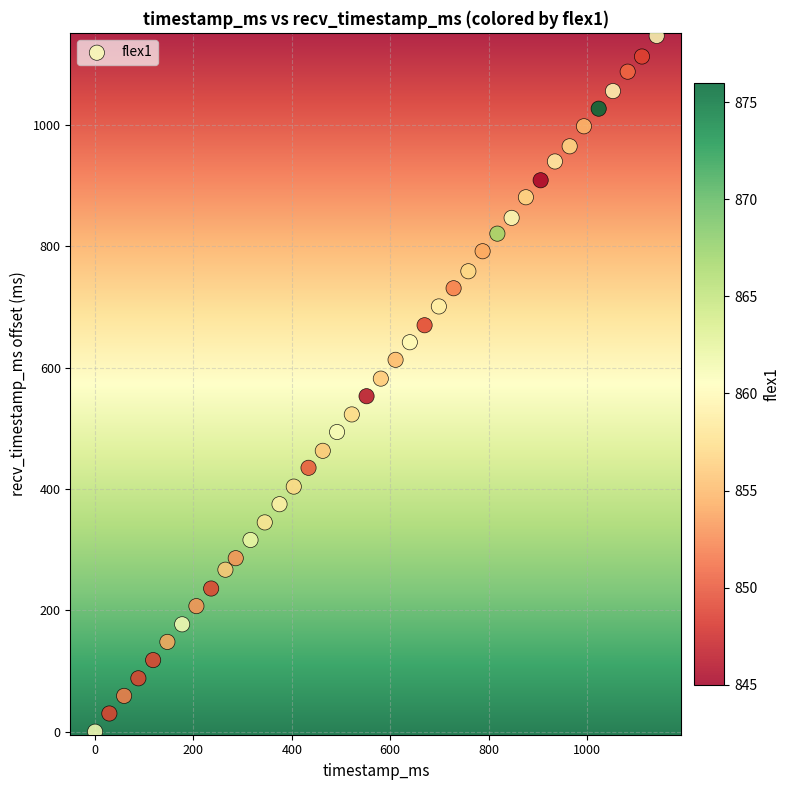

What is the range of X values (max minus min)?

1142